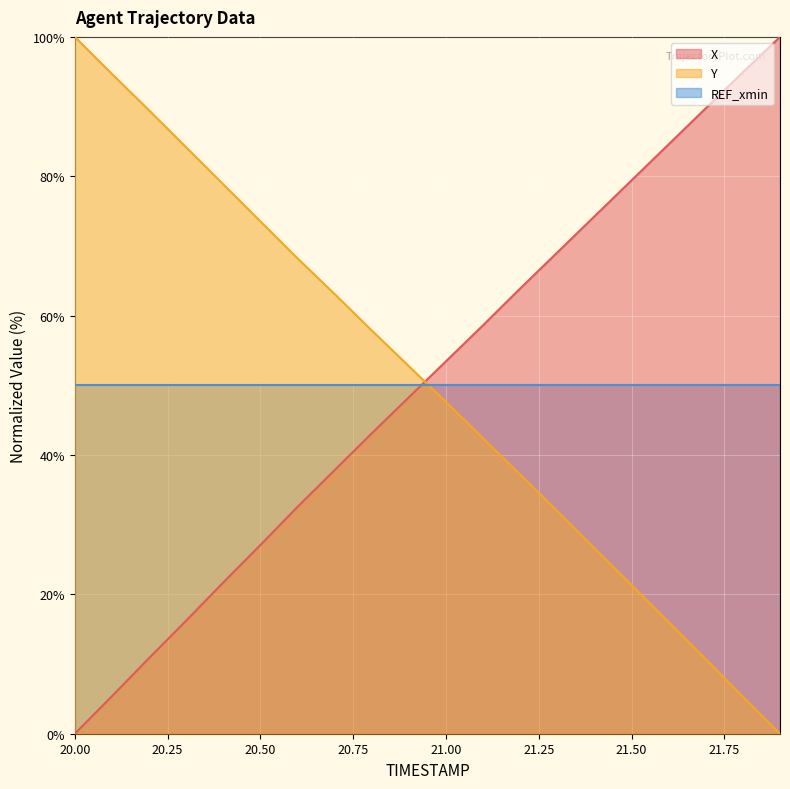

Rank the series at 20.00 from highest to lowest value.

Y, REF_xmin, X